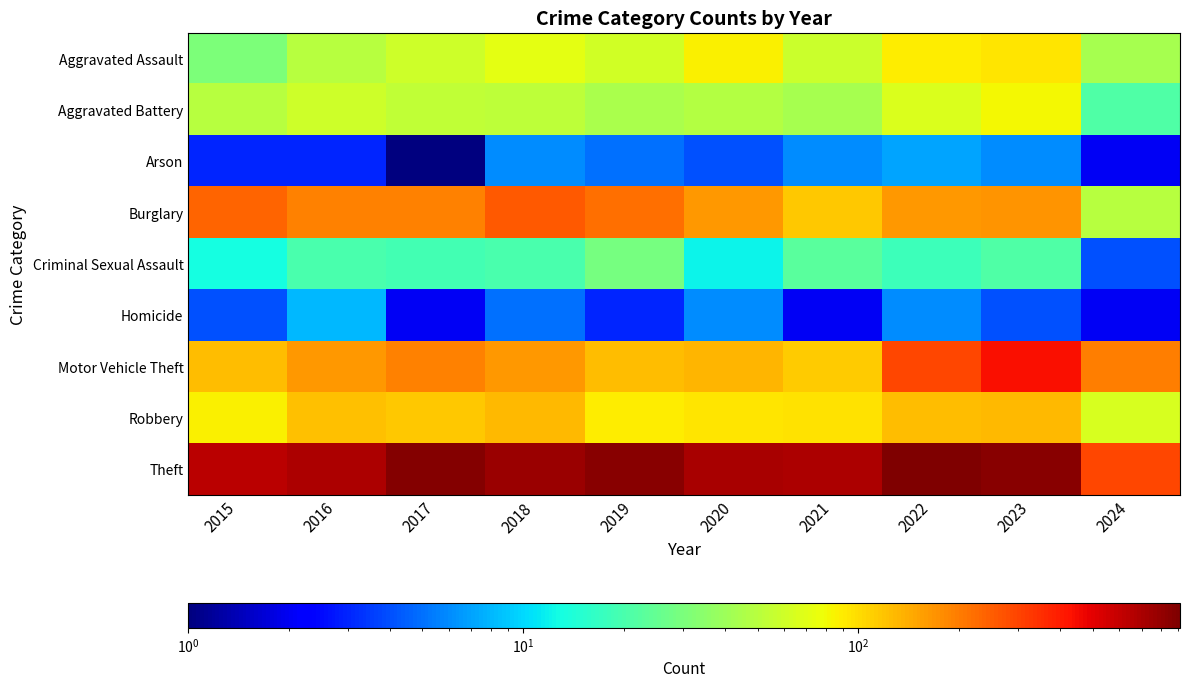

How many series are shown in this chart?

9